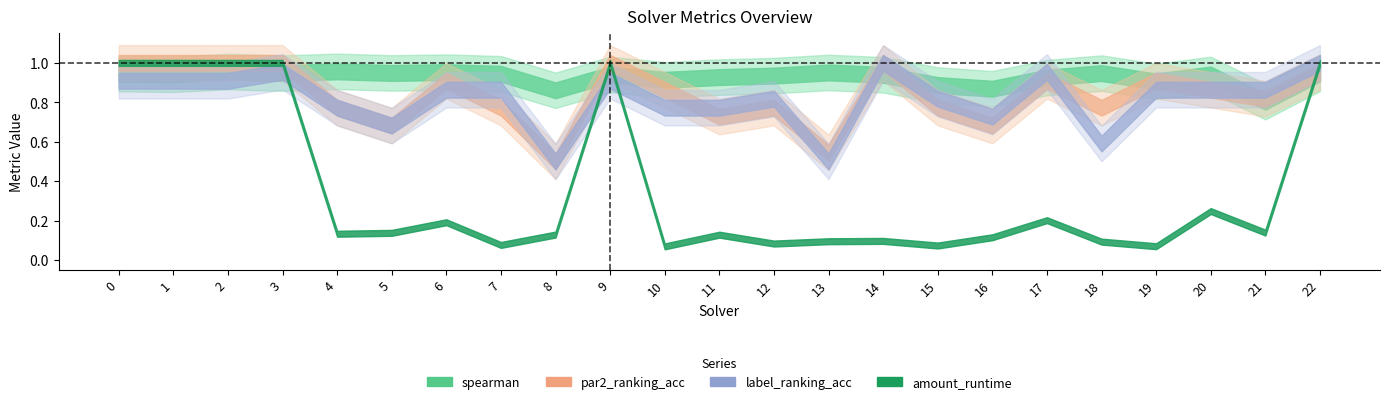

How many intersections are there between spearman and par2_ranking_acc?

8